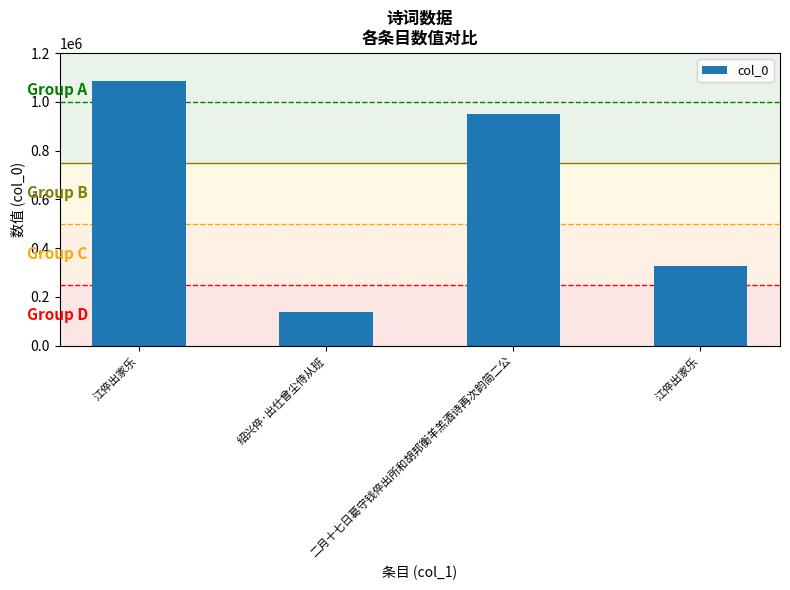

What is the maximum value shown in the chart?

1083782